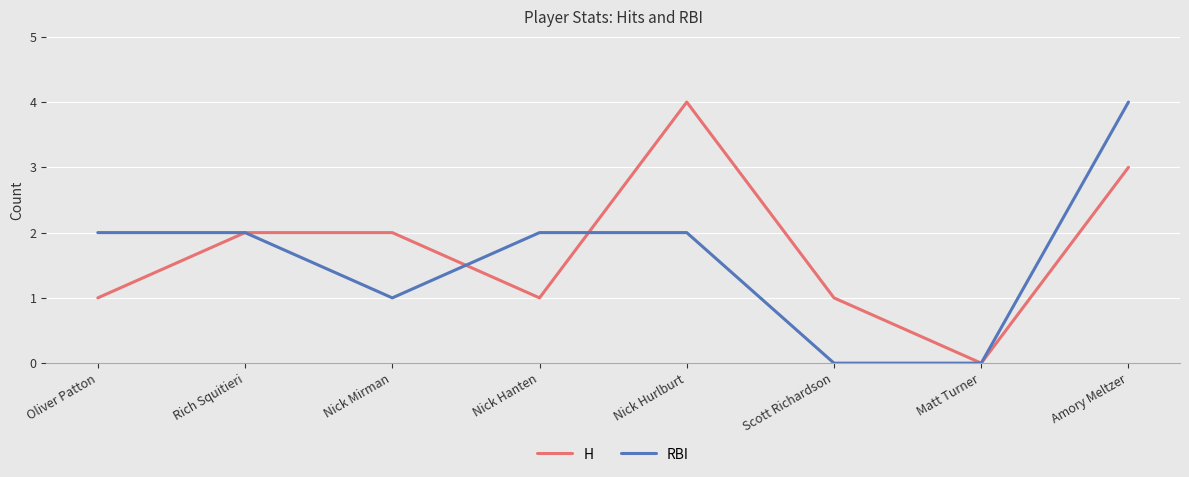

Reading left to right, what are all the values shown in this chart?

H: Oliver Patton=1	Rich Squitieri=2	Nick Mirman=2	Nick Hanten=1	Nick Hurlburt=4	Scott Richardson=1	Matt Turner=0	Amory Meltzer=3
RBI: Oliver Patton=2	Rich Squitieri=2	Nick Mirman=1	Nick Hanten=2	Nick Hurlburt=2	Scott Richardson=0	Matt Turner=0	Amory Meltzer=4